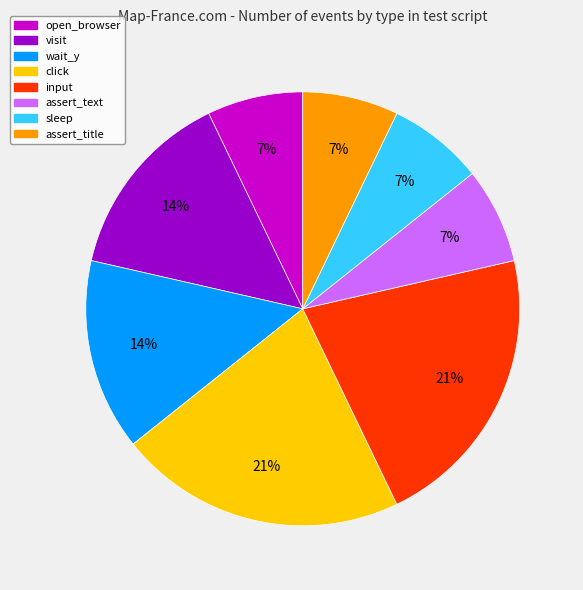

Do click and assert_text together represent more than half of the pie?

No